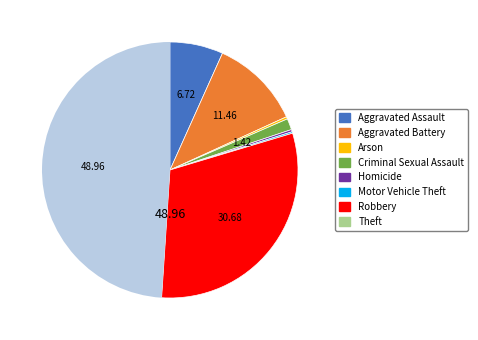

Combined, do Theft and Robbery account for over 50%?

Yes